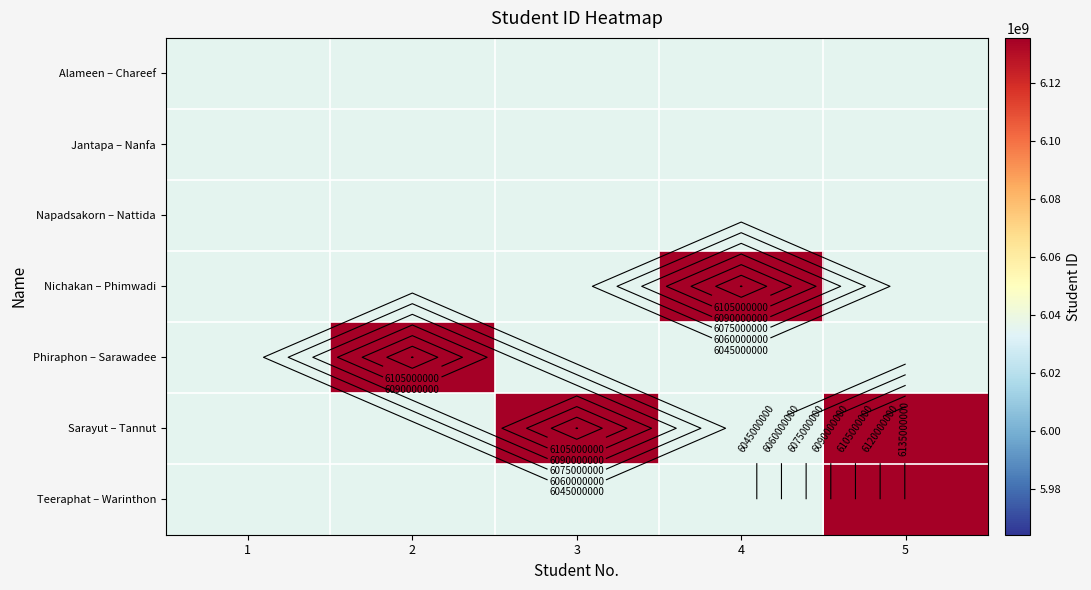

The value of Teeraphat – Warinthon at 3 is 6035512029. True or false?

True